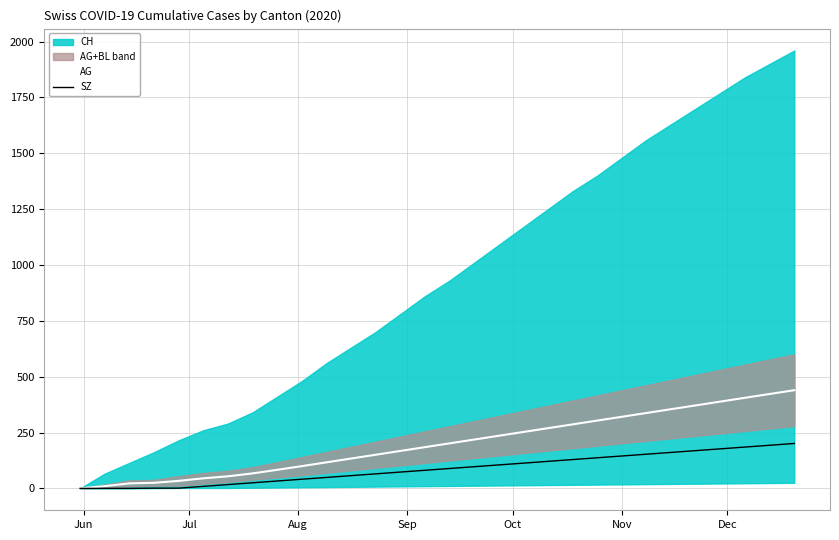

The value of AG at Nov is 25.4. True or false?

False